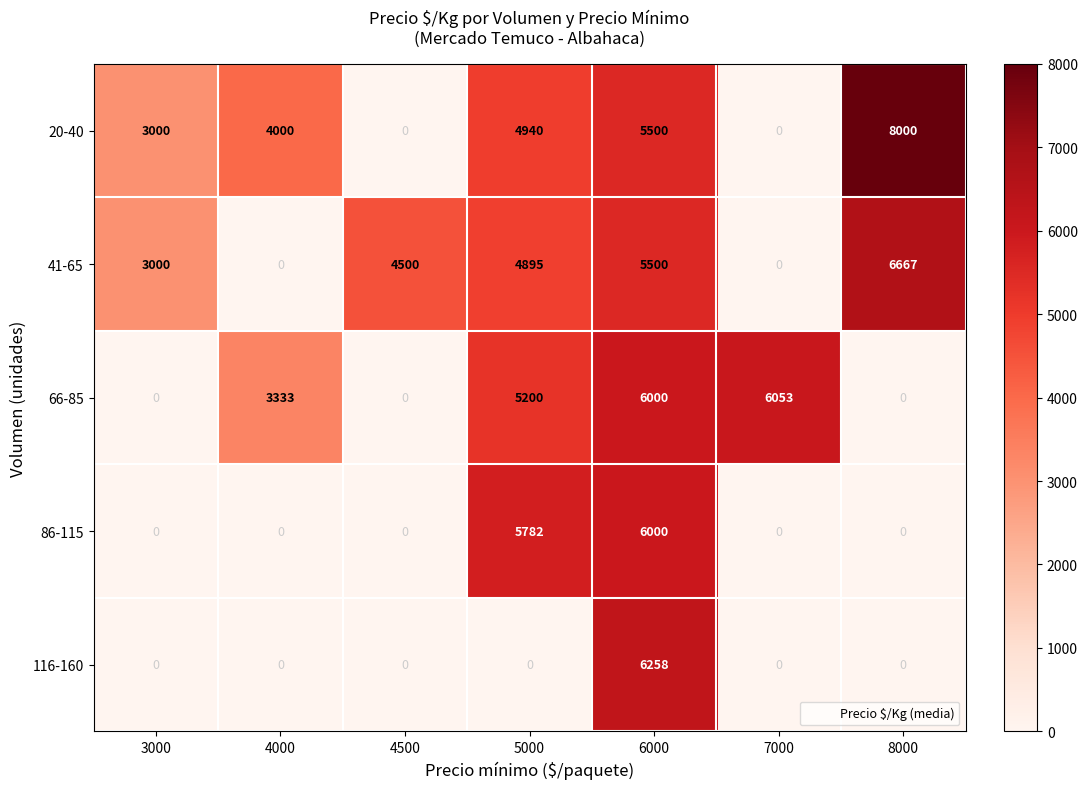

What is the difference between the maximum and second lowest values in the 20-40 series?

4000.0